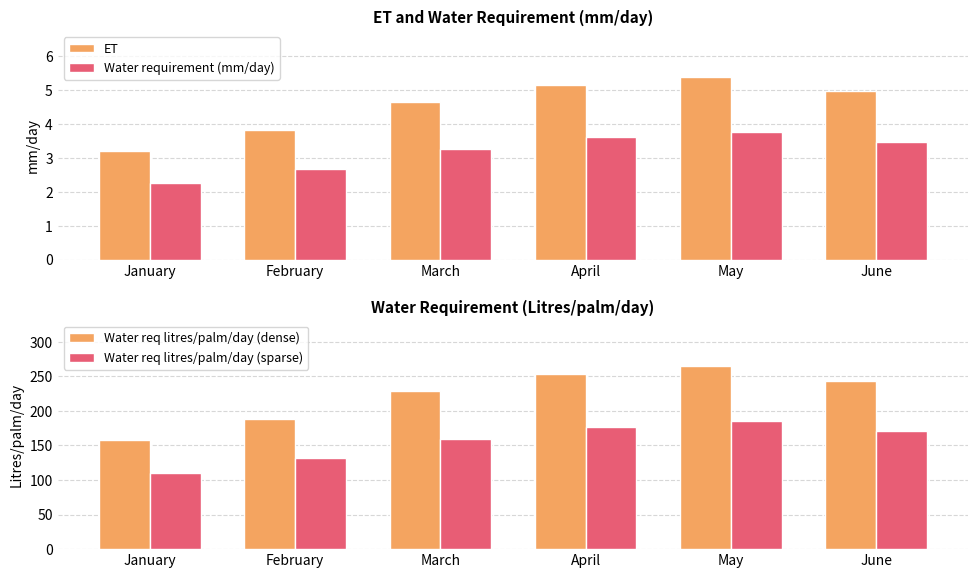

How many data points in Water req litres/palm/day (dense) are above 243?

3